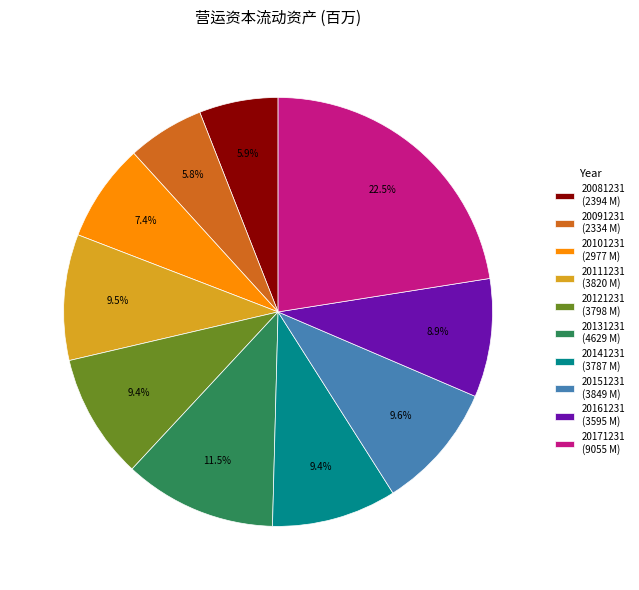

How many slices are in this pie chart?

10